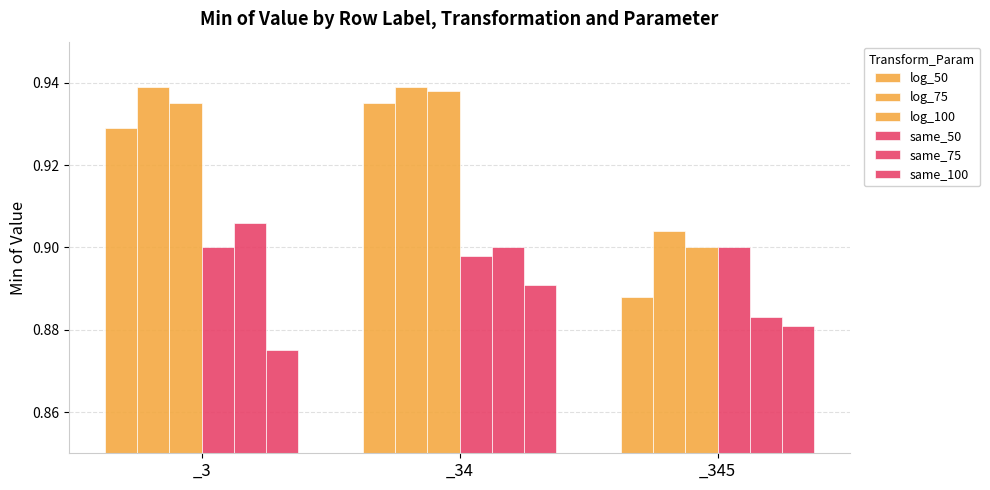

What is the greatest value displayed?

0.9